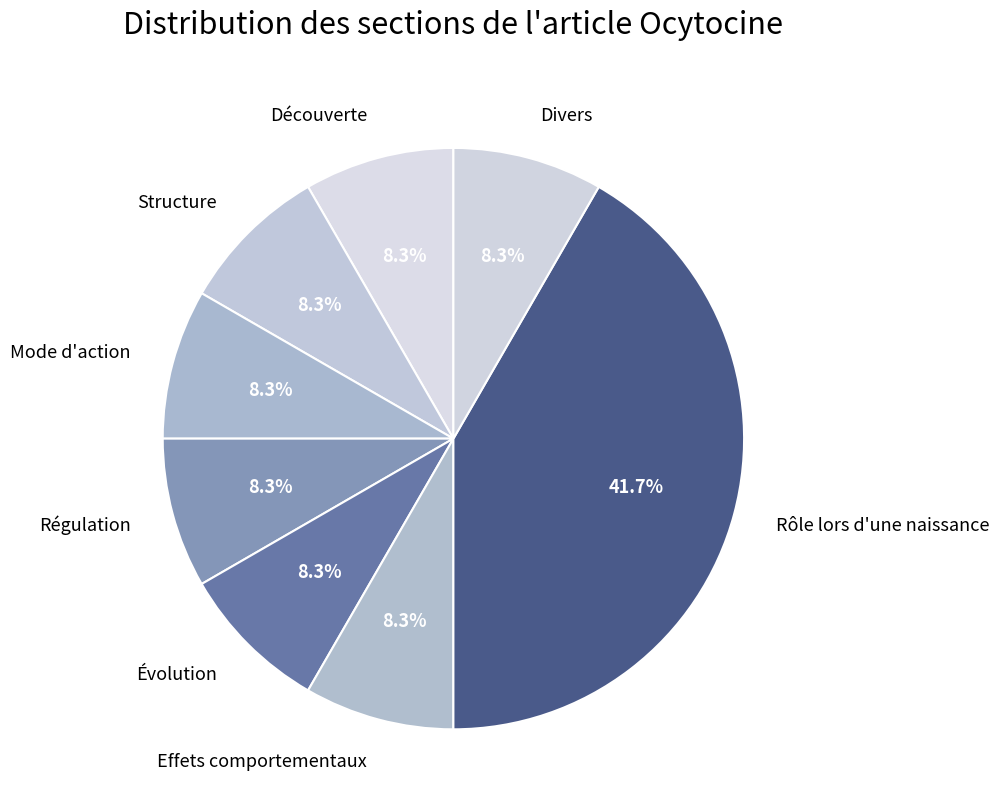

What percentage is NOT represented by Découverte?

91.7%